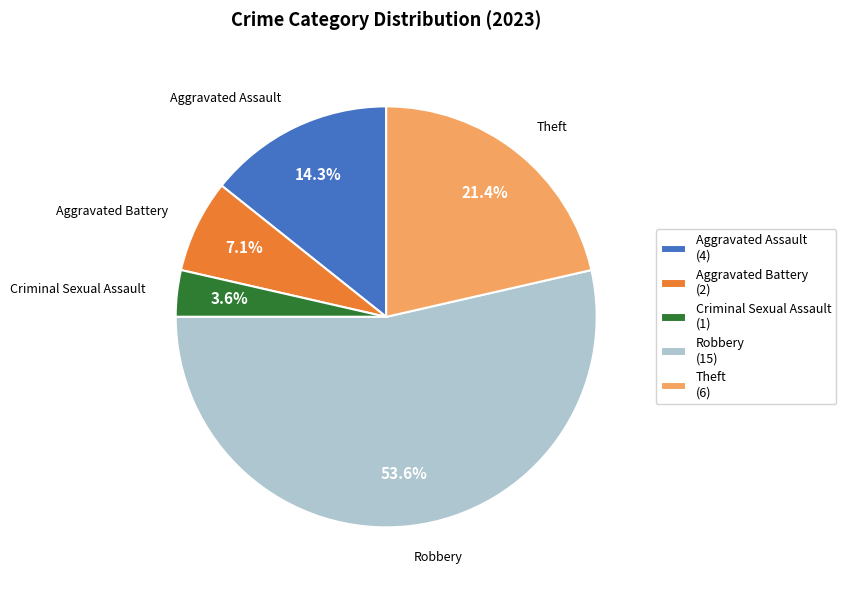

How many segments does this pie chart have?

5